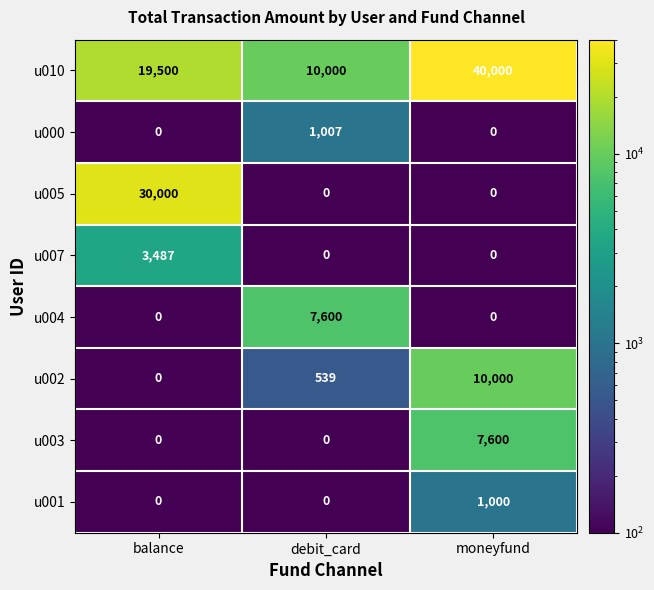

What is the sum of all u000 values?

1007